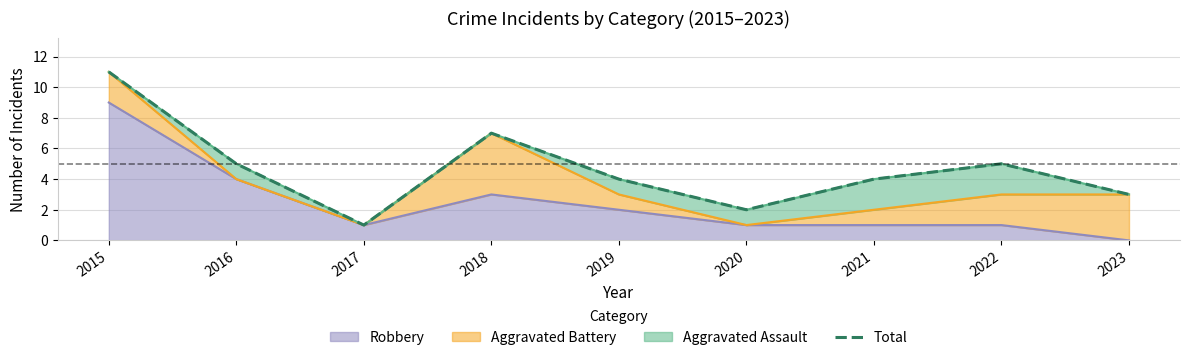

Reading left to right, extract all data points from this chart.

2015=11	2016=5	2017=1	2018=7	2019=4	2020=2	2021=4	2022=5	2023=3